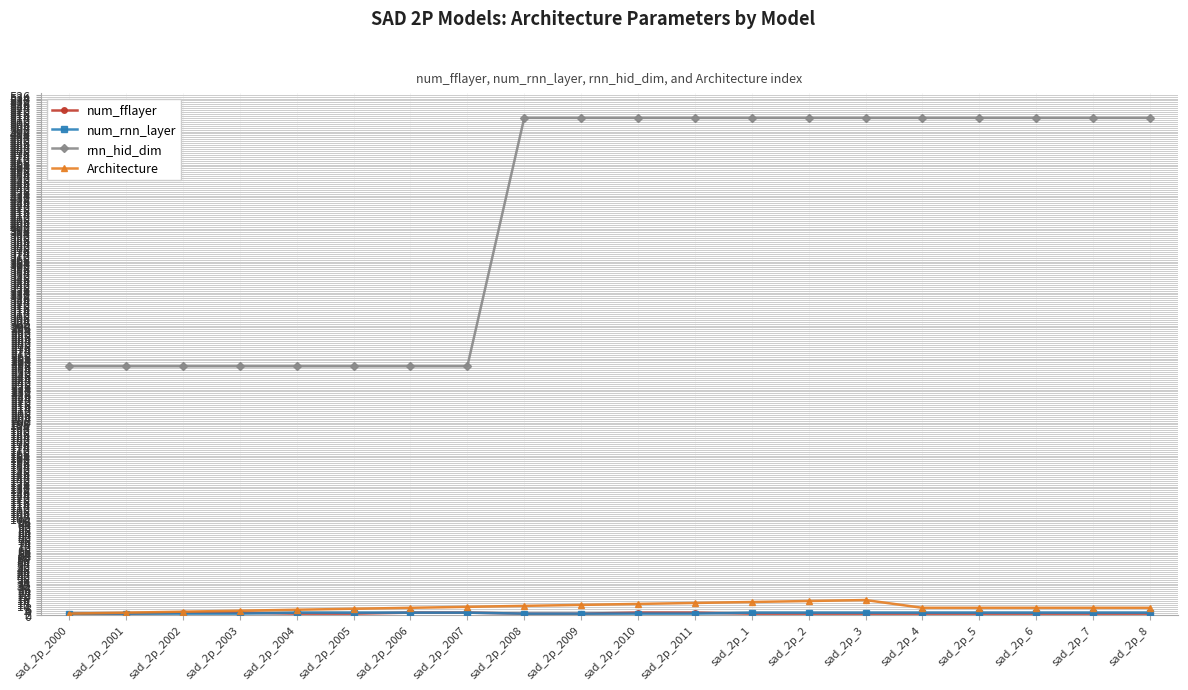

True or false: Architecture has more than 0 interior local peaks.

True